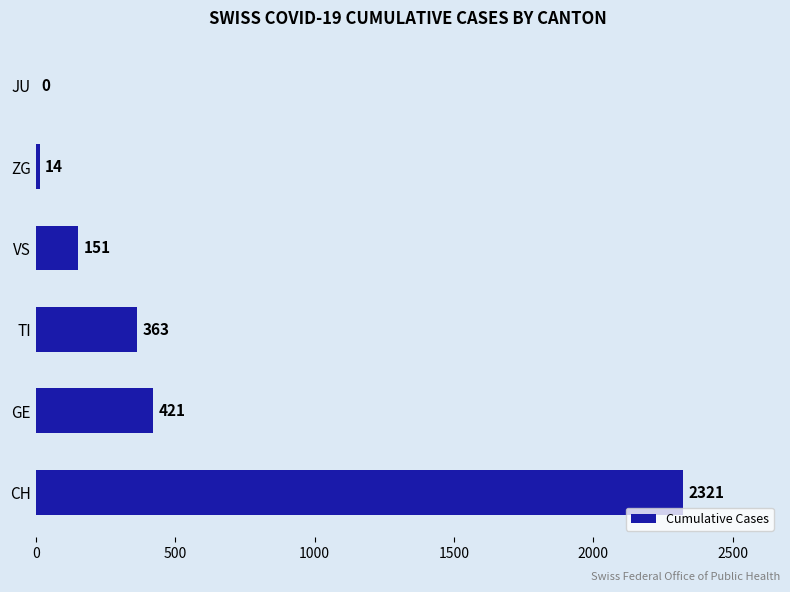

The chart shows a value of 1198 at JU. True or false?

False